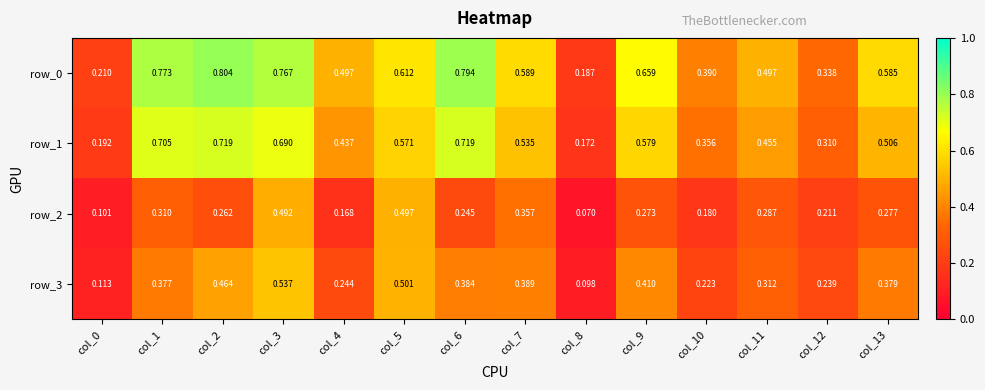

Is the value of row_0 at col_4 greater than the value of row_2 at col_12?

Yes